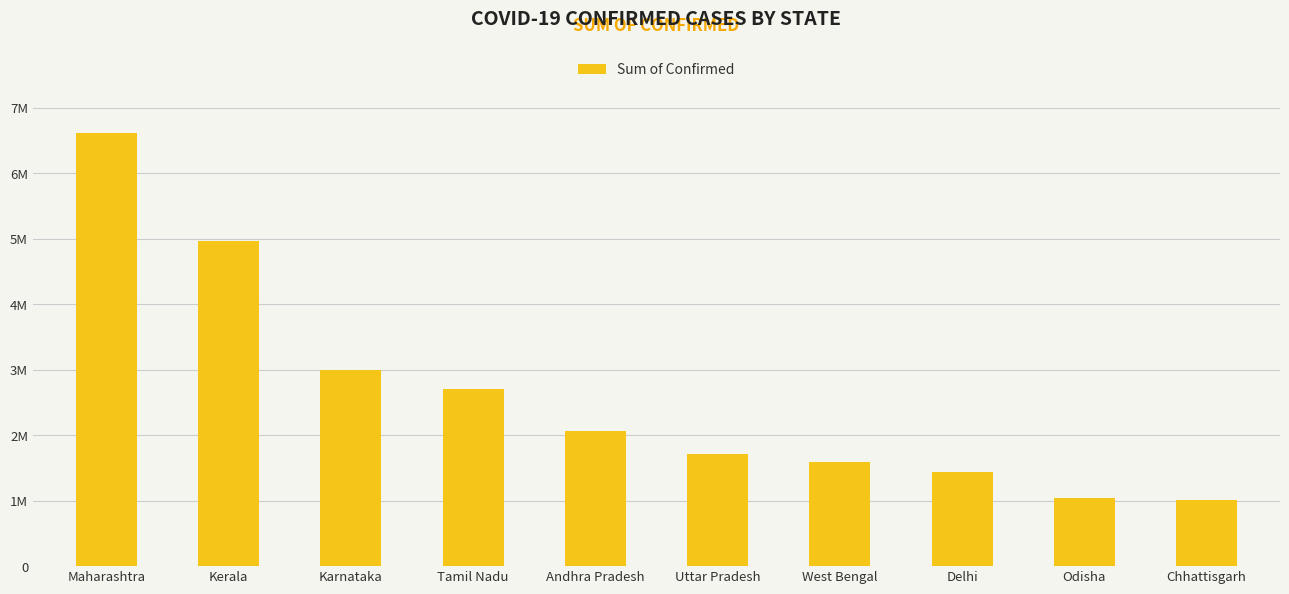

The value at Andhra Pradesh is 2066450. True or false?

True